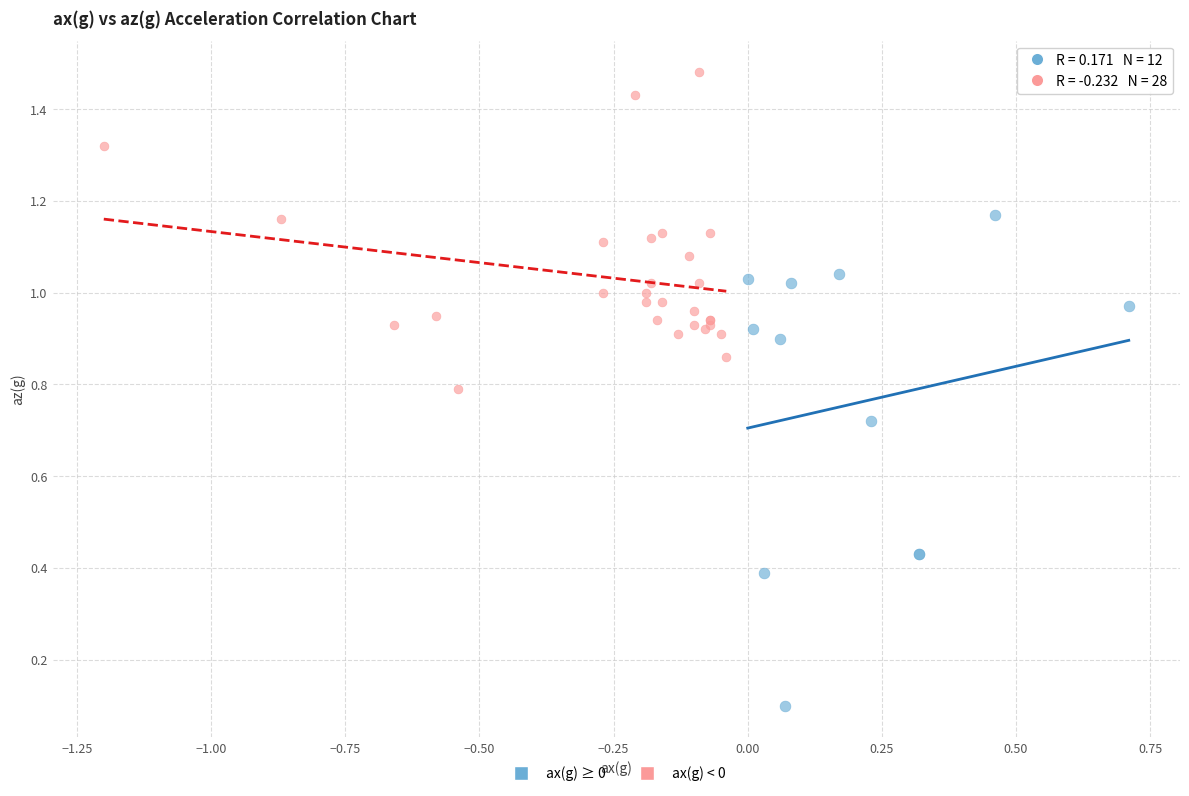

What are all the series names shown in the legend?

ax(g) ≥ 0, ax(g) < 0